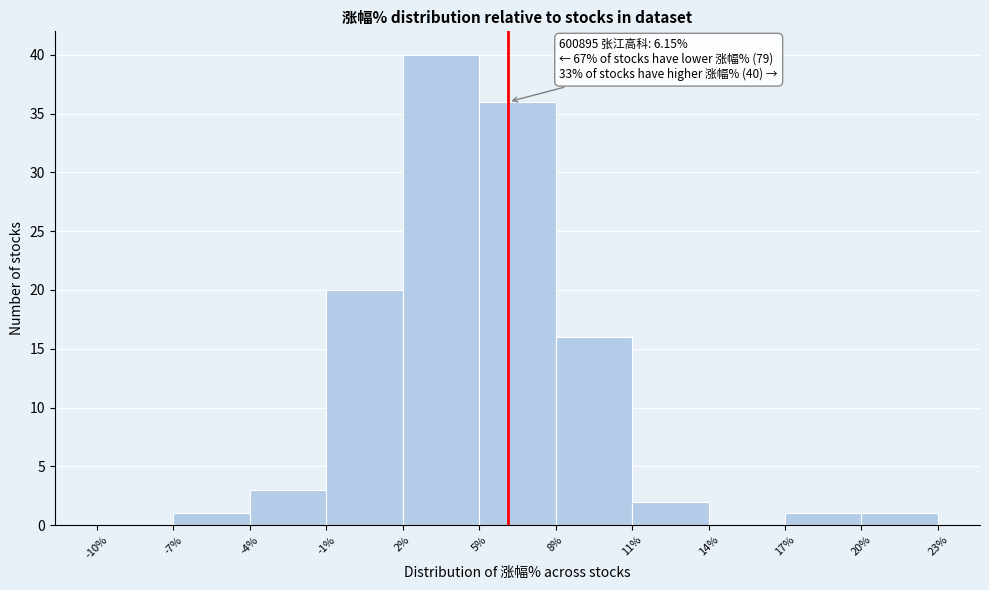

Which range on the x-axis has the tallest bar?

2% to 5%